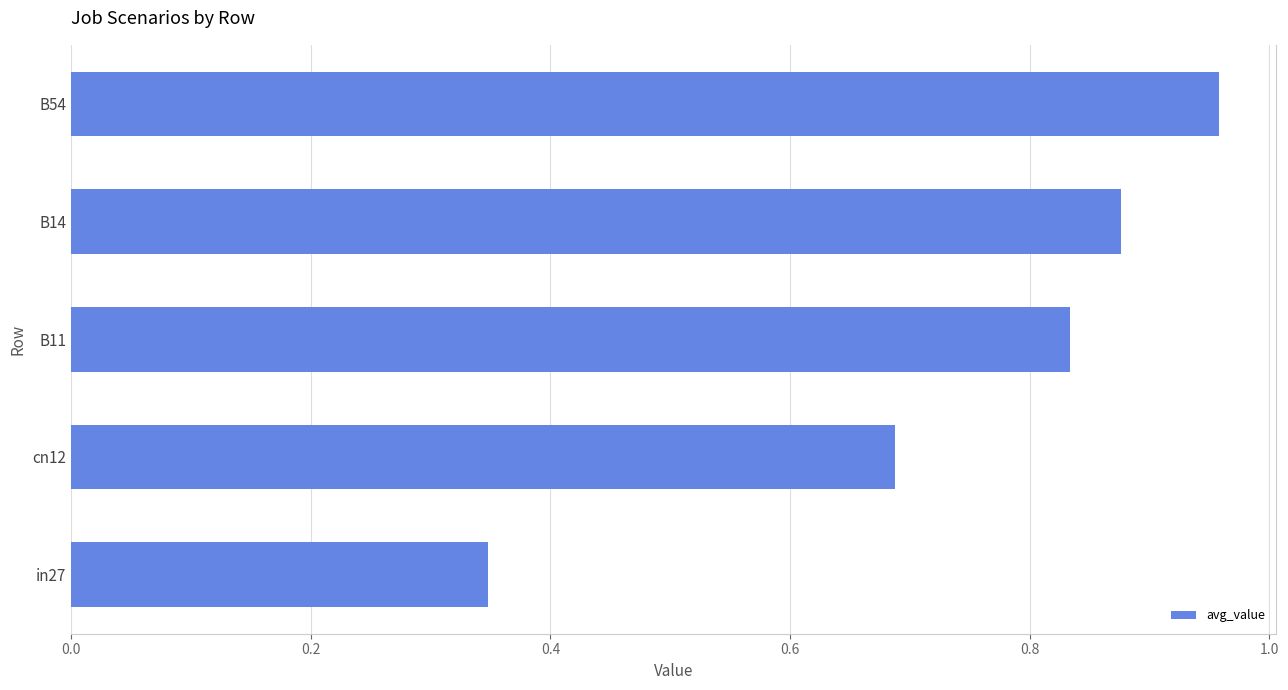

List the labels in order of value, smallest first.

in27, cn12, B11, B14, B54